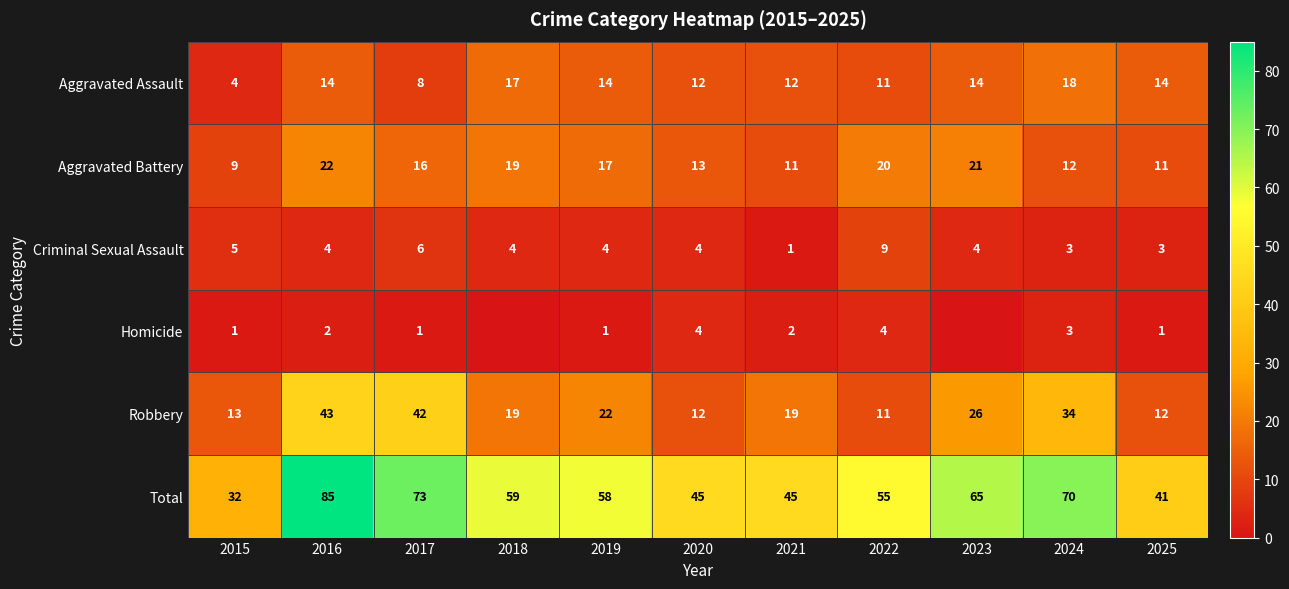

What is the spread (max minus min) of values at 2015?

31